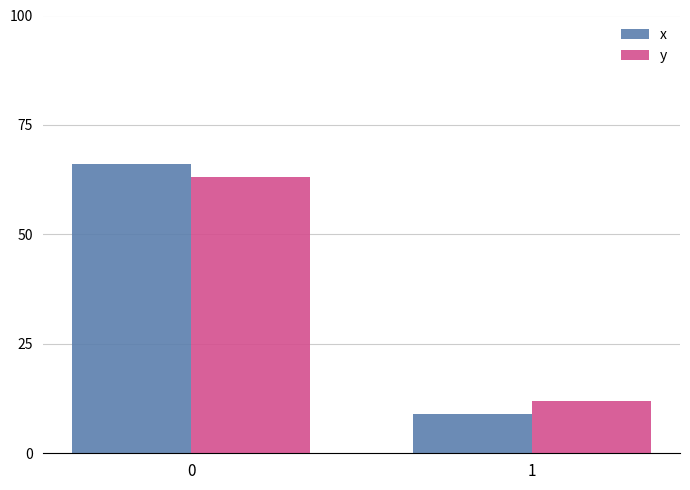

Between 0 and 1, which series saw the biggest shift?

x